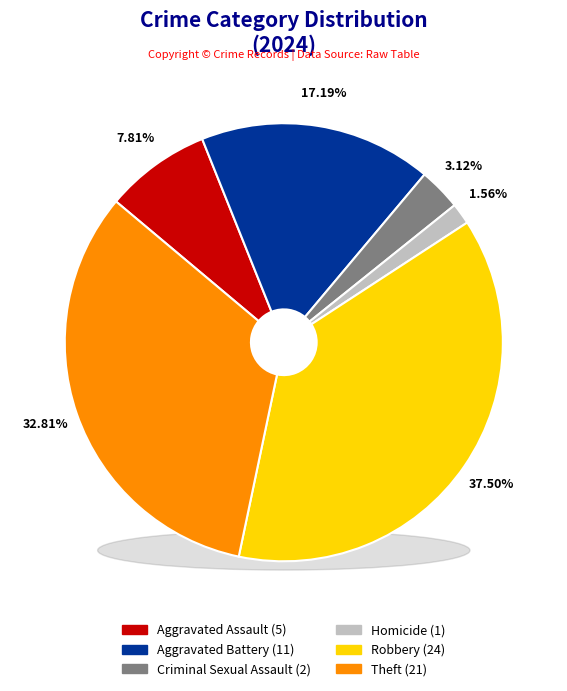

What is the total percentage of Arson and Theft?

32.8%